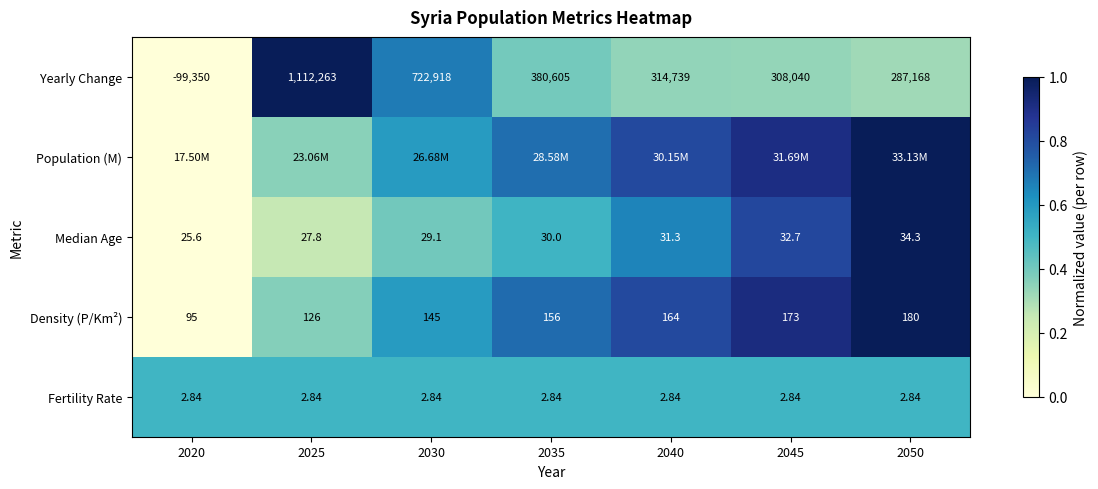

At which category does the chart reach its peak across all series?

2025